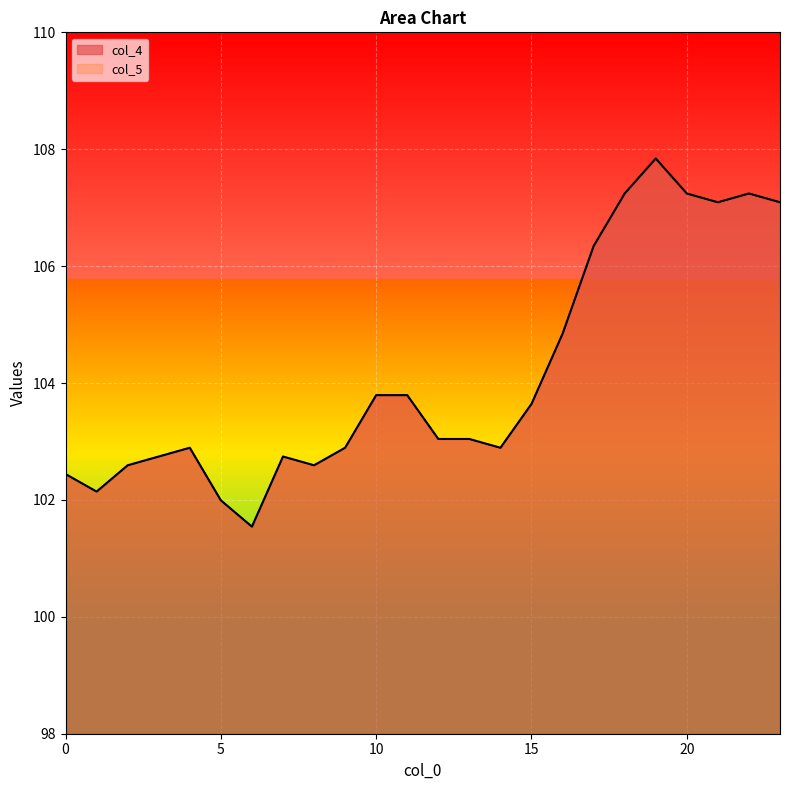

At how many categories does at least one series exceed 106?

7